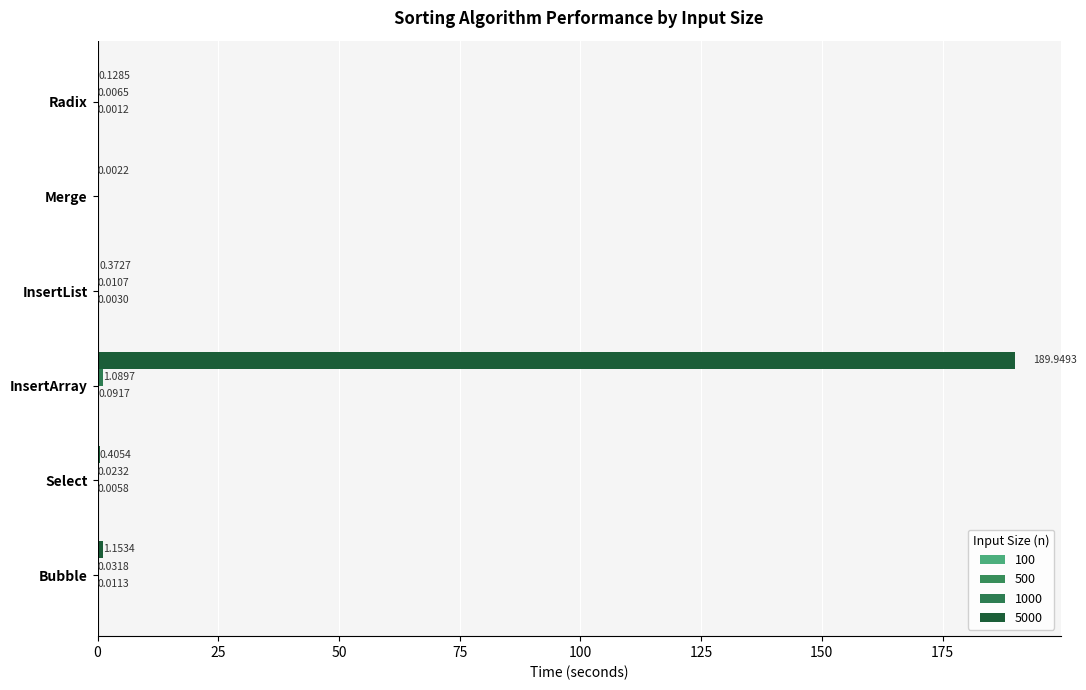

True or false: 100 has a value of 0.0 at Select.

False